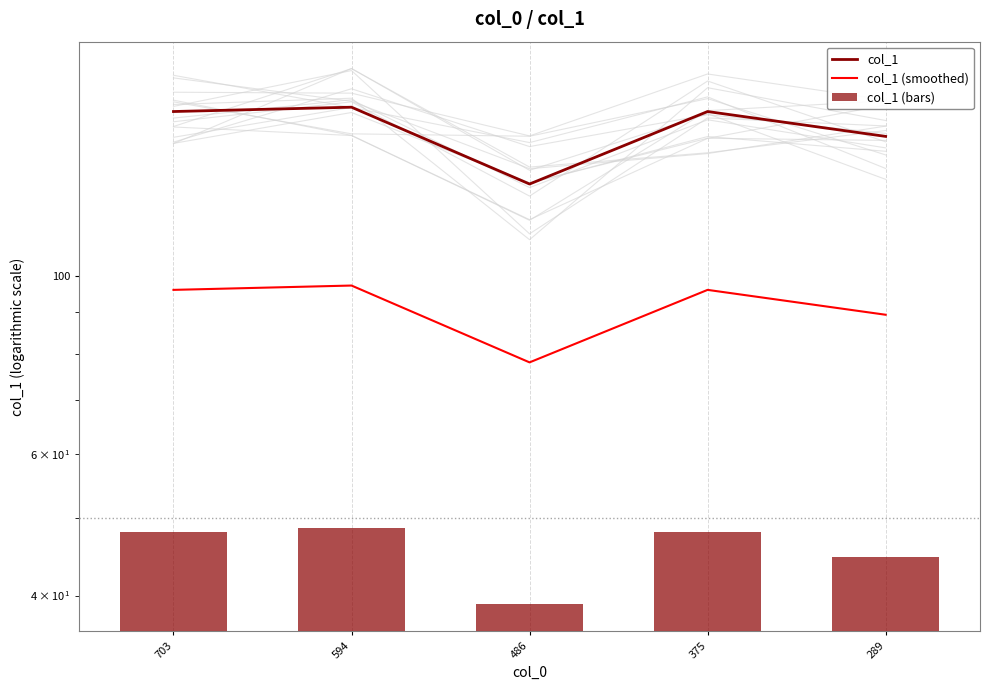

How many series are shown in this chart?

3